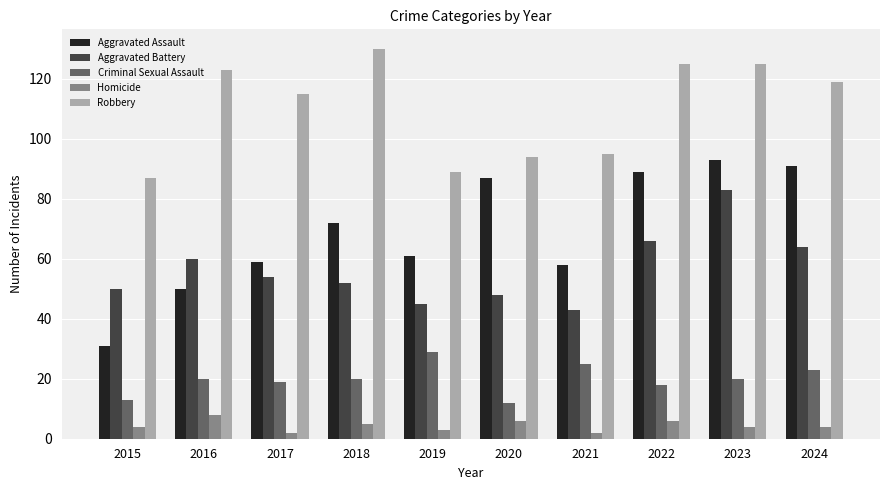

List the series in order of their peak value, highest first.

Robbery, Aggravated Assault, Aggravated Battery, Criminal Sexual Assault, Homicide